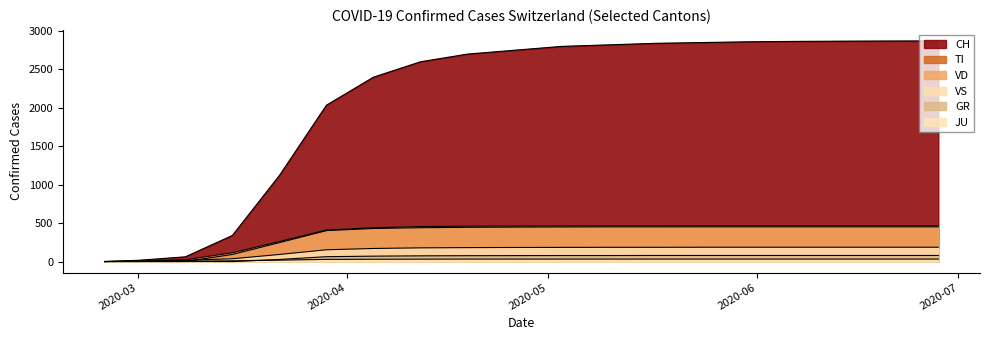

Which series has the widest spread of values?

CH